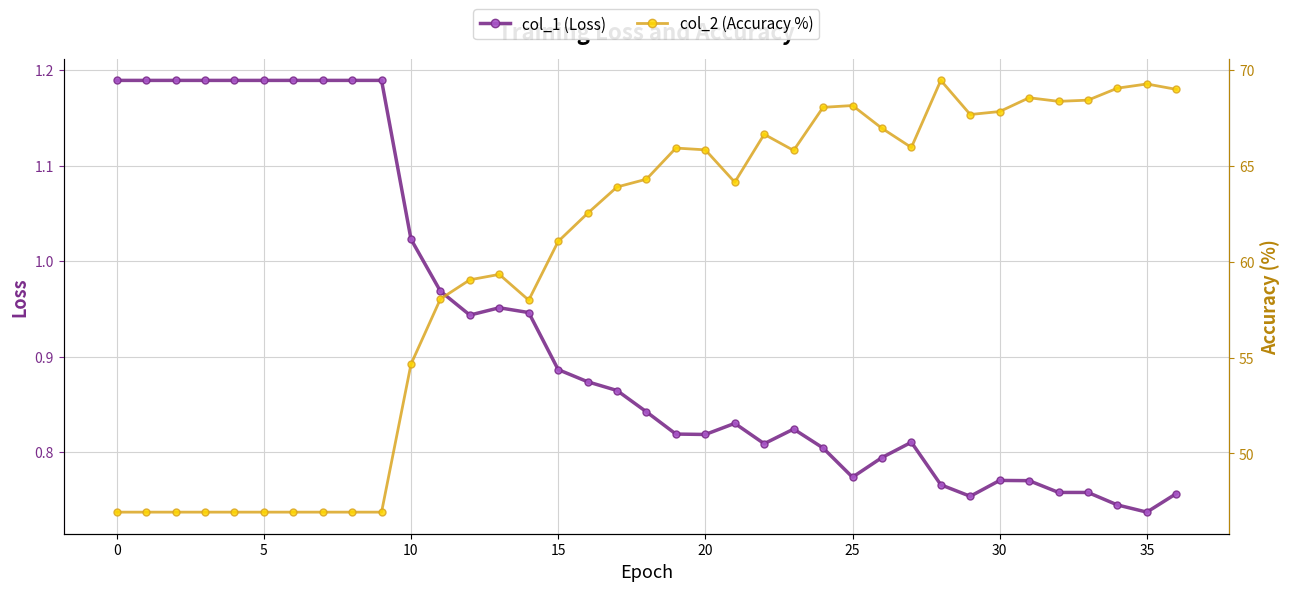

Which label corresponds to the largest value in the chart?

28